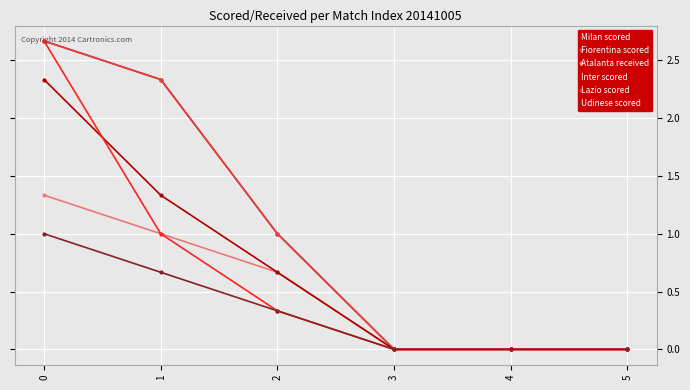

Reading left to right, what are all the values shown in this chart?

Milan scored: 2.7	2.3	1.0	0.0	0.0	0.0
Fiorentina scored: 2.7	2.3	1.0	0.0	0.0	0.0
Atalanta received: 1.3	1.0	0.7	0.0	0.0	0.0
Inter scored: 2.3	1.3	0.7	0.0	0.0	0.0
Lazio scored: 2.7	1.0	0.3	0.0	0.0	0.0
Udinese scored: 1.0	0.7	0.3	0.0	0.0	0.0